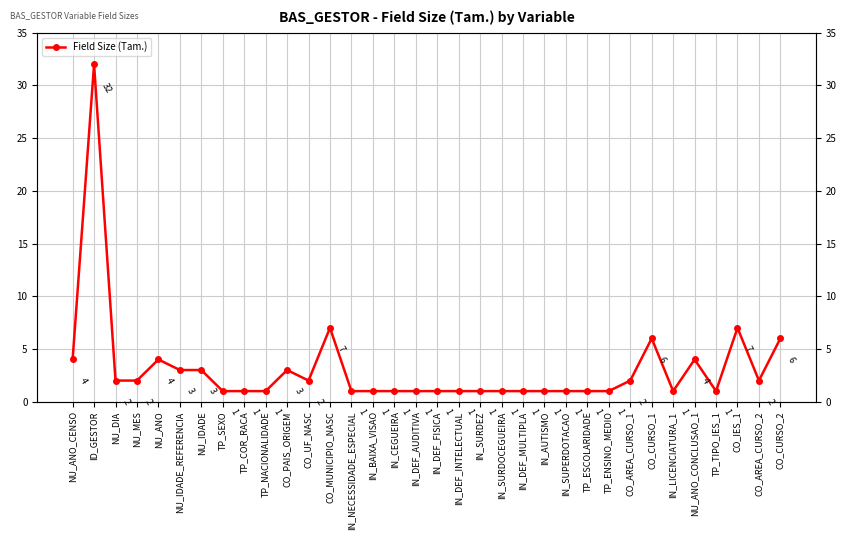

What is the ratio of the value at IN_DEF_MULTIPLA to the value at IN_NECESSIDADE_ESPECIAL?

1.0